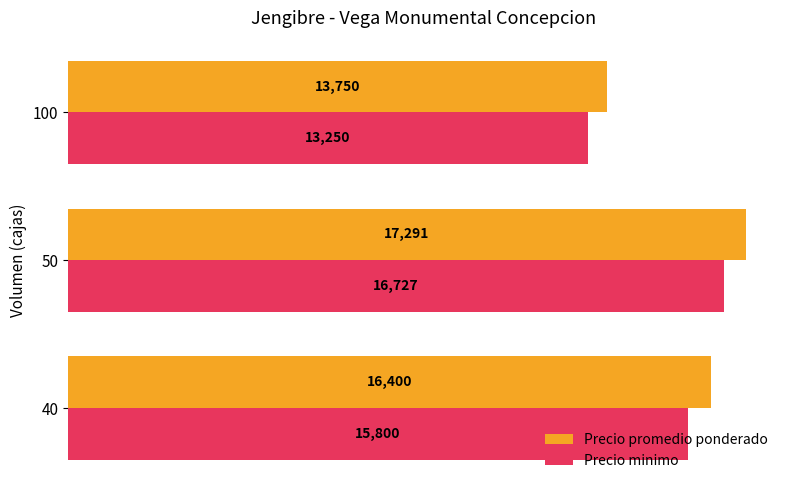

What is the difference between the Precio promedio ponderado values at 40 and 50?

891